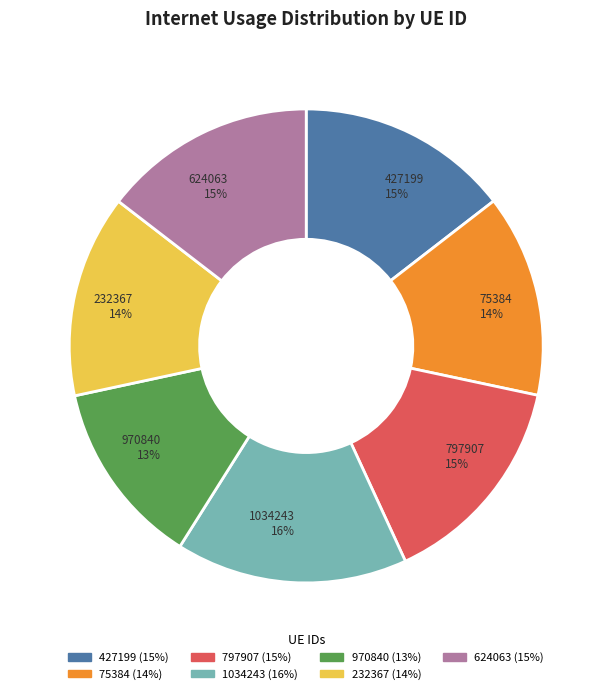

The 427199 slice represents 4% of the pie. True or false?

False